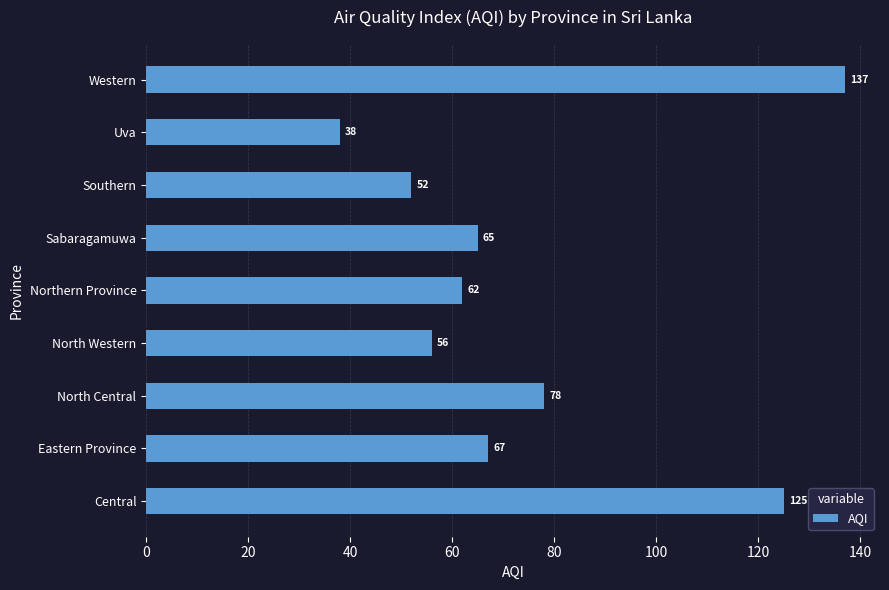

What is the greatest value displayed?

137